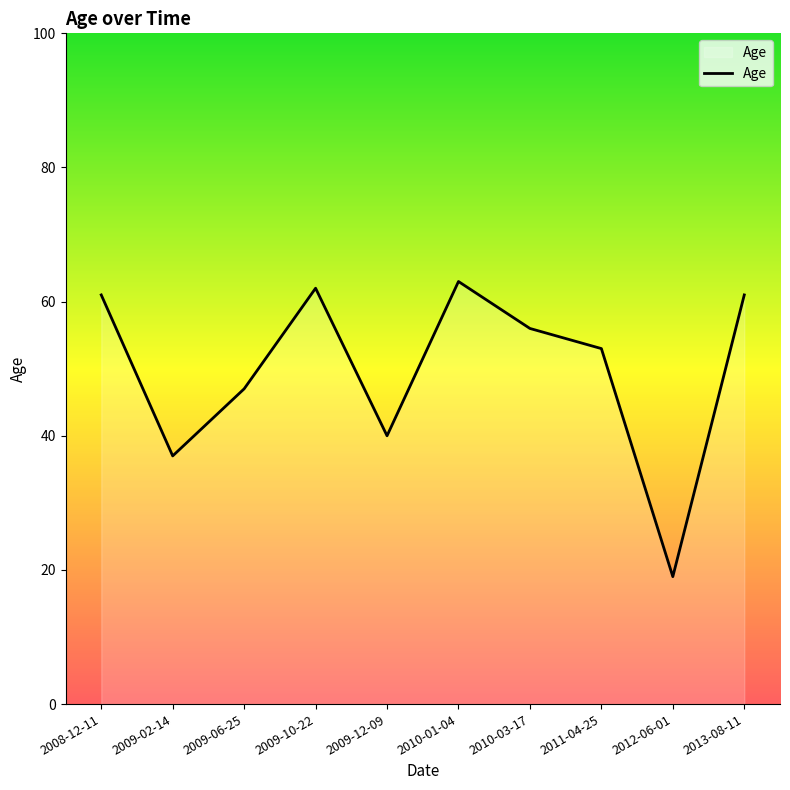

How many lines are shown in the chart?

1